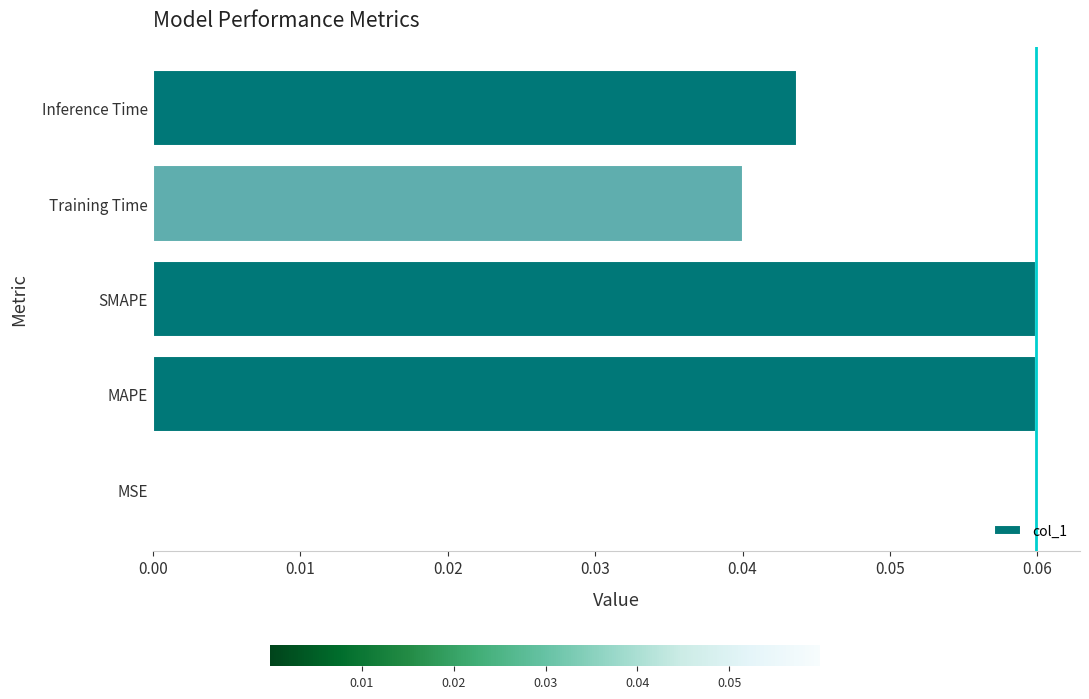

Is it true that the value at MAPE is 0.0?

False